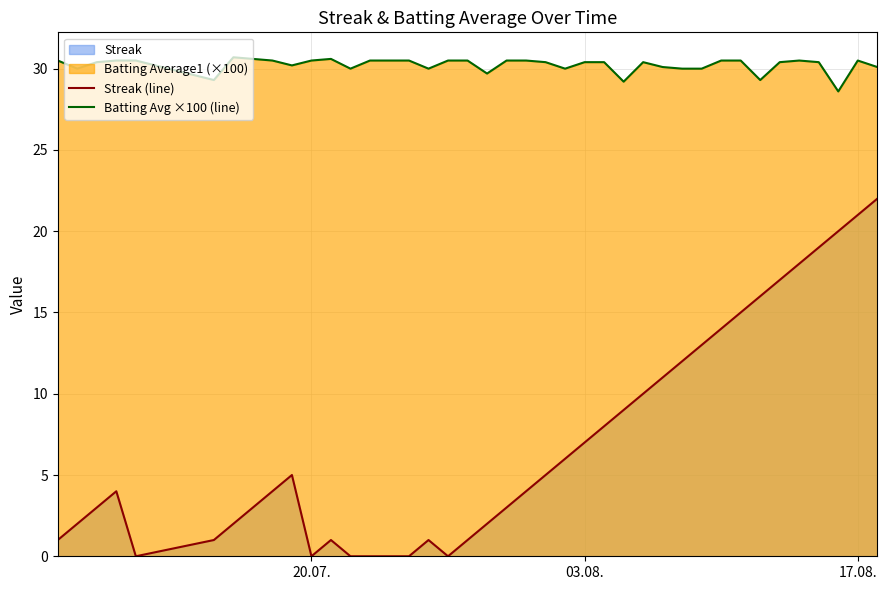

What is the sum of all Batting Avg ×100 (line) values?

1209.2